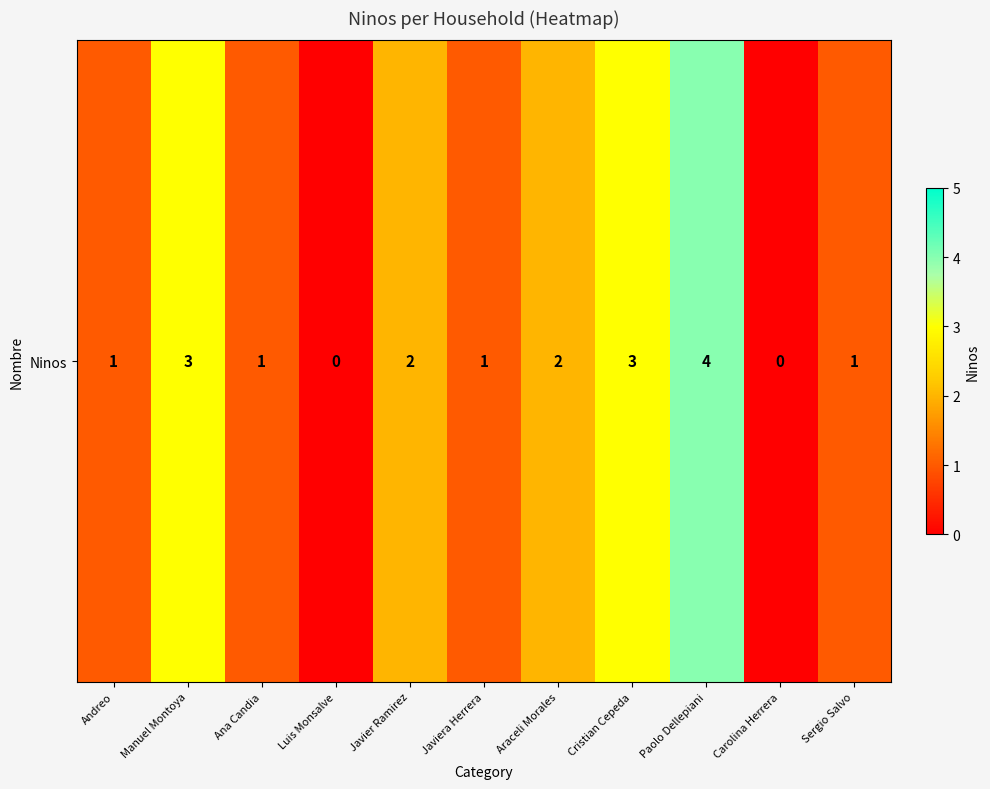

How many series are shown in this chart?

1